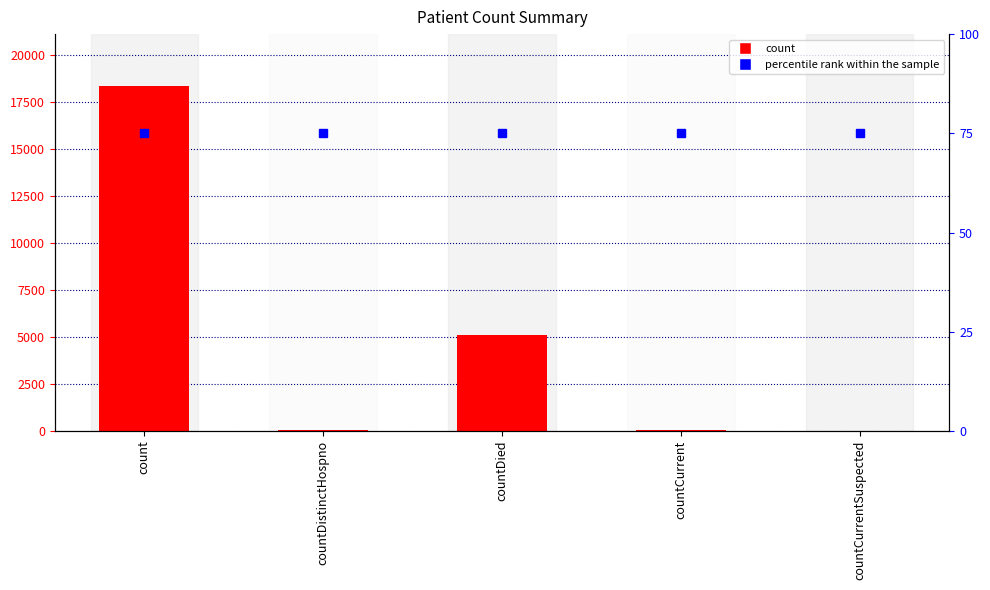

The percentile rank within the sample series shows 75 at countCurrentSuspected. True or false?

True